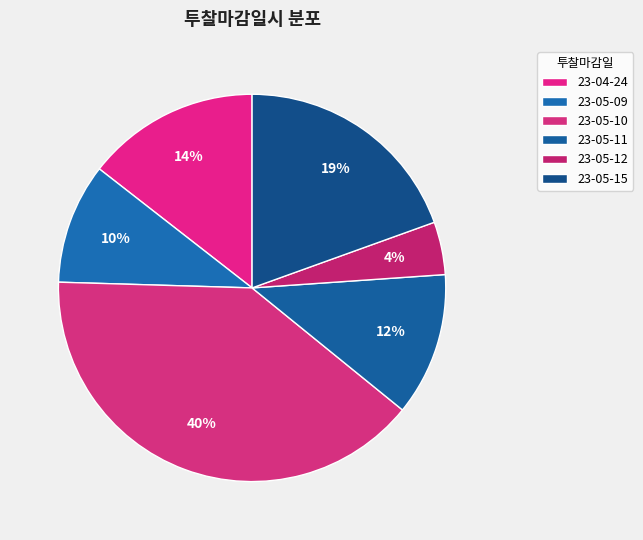

Rank the categories by value from highest to lowest.

23-05-10, 23-05-15, 23-04-24, 23-05-11, 23-05-09, 23-05-12